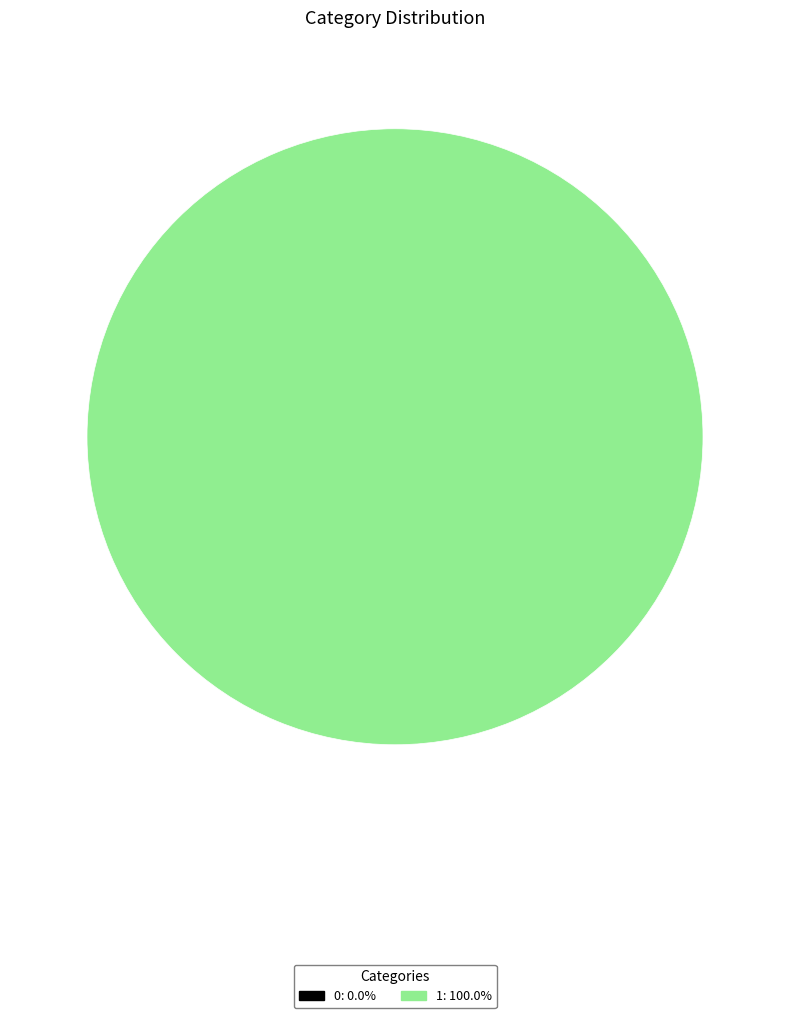

What percentage is NOT represented by 0?

100.0%